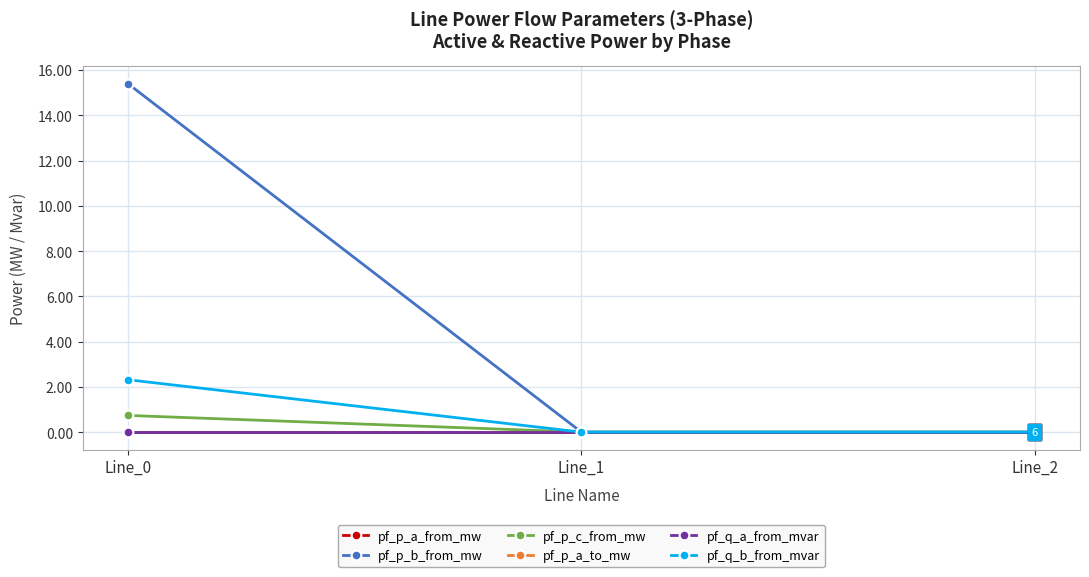

At how many categories does at least one series exceed 1?

1